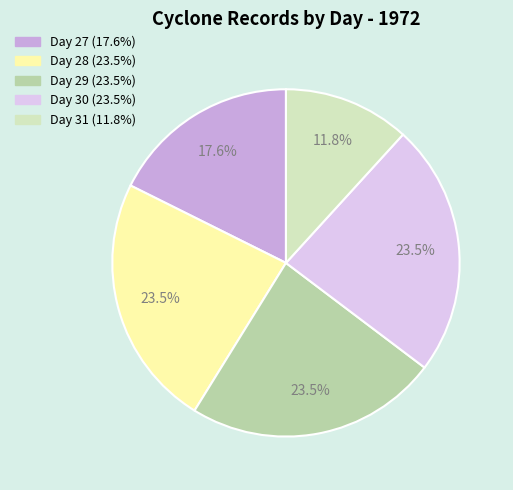

How much of the chart is everything except Day 30?

76.5%